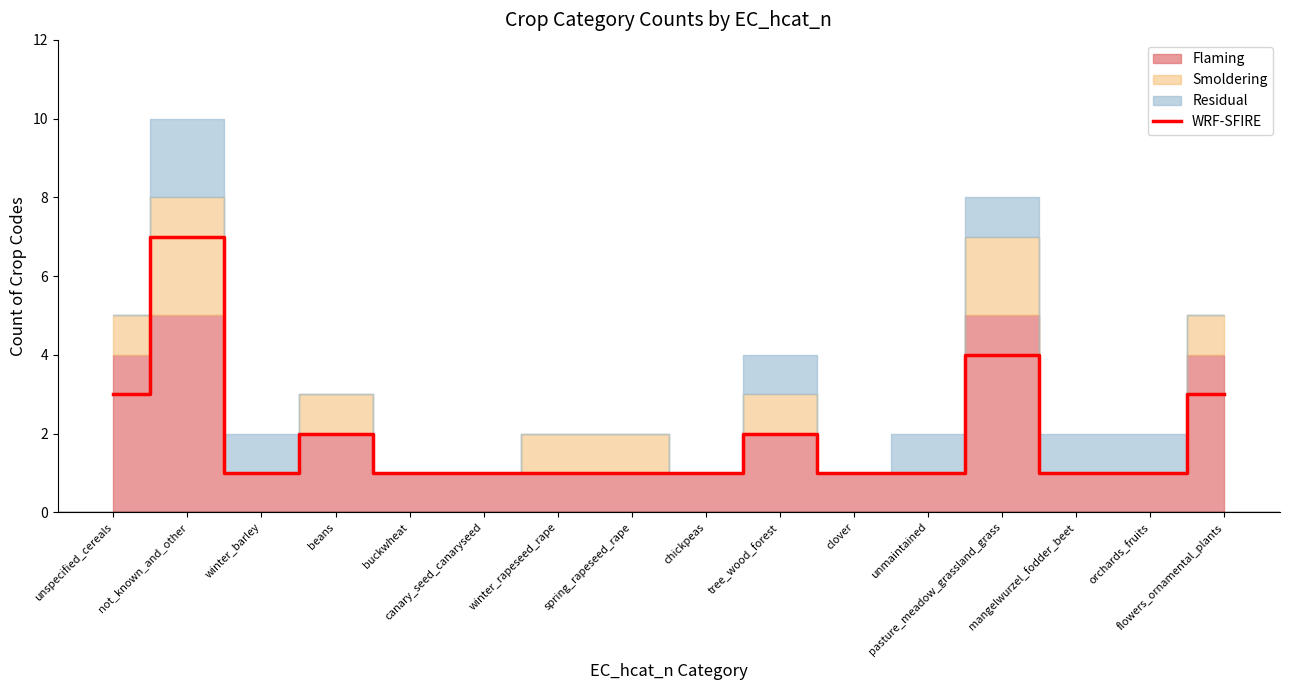

Between not_known_and_other and spring_rapeseed_rape, which is larger?

not_known_and_other